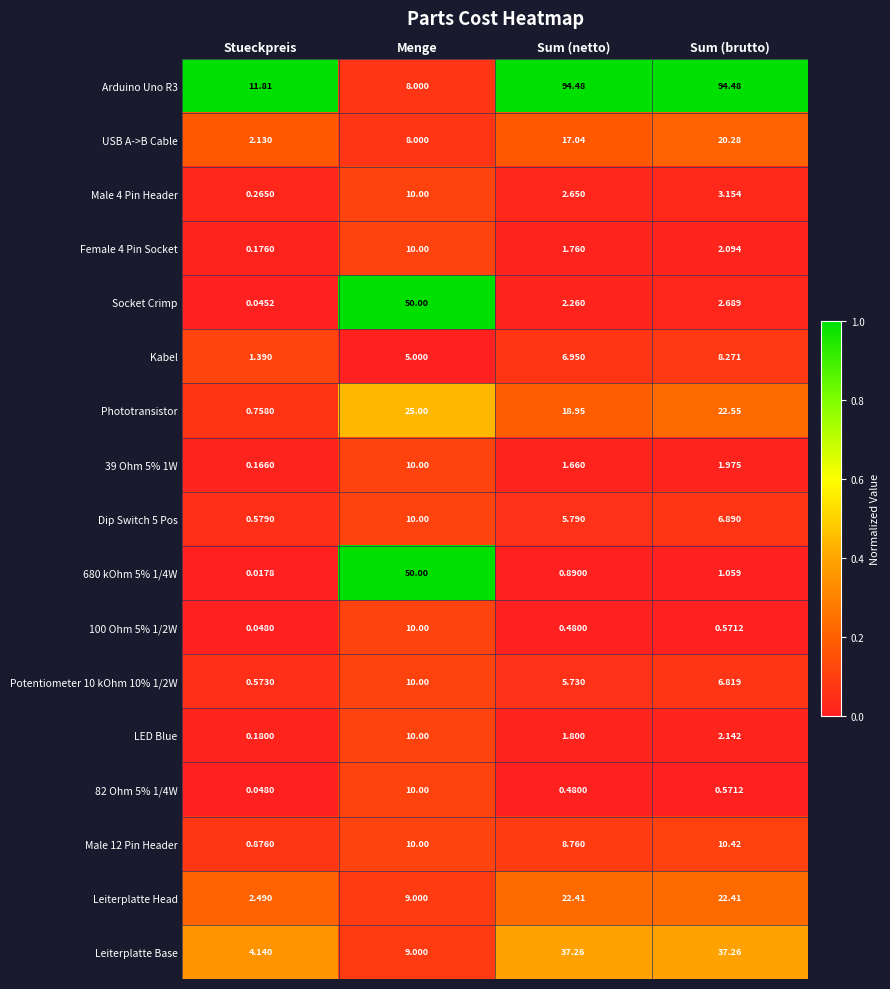

Is the value of 39 Ohm 5% 1W at Sum (brutto) greater than the value of Phototransistor at Stueckpreis?

Yes